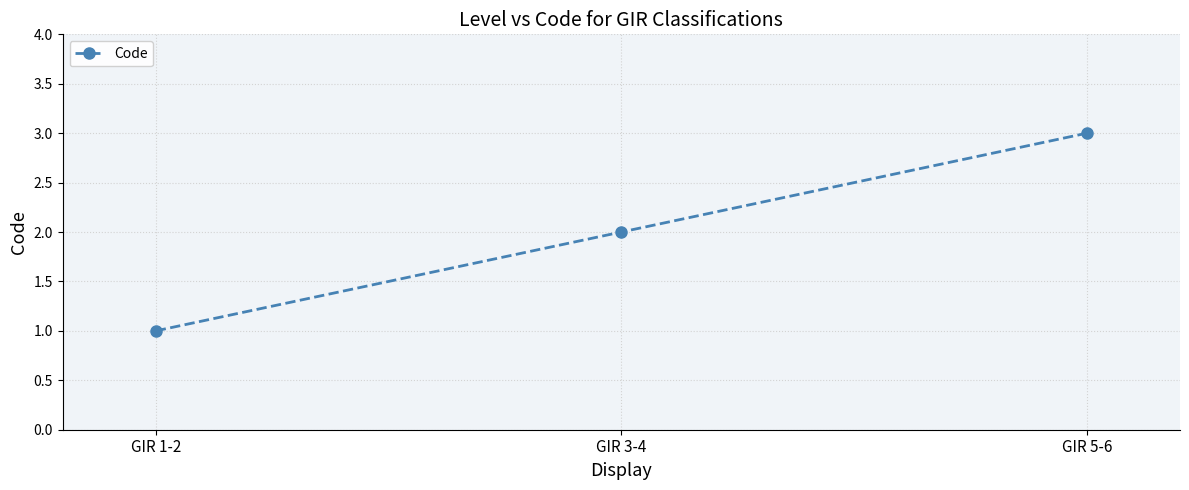

What is the sum of all values?

6